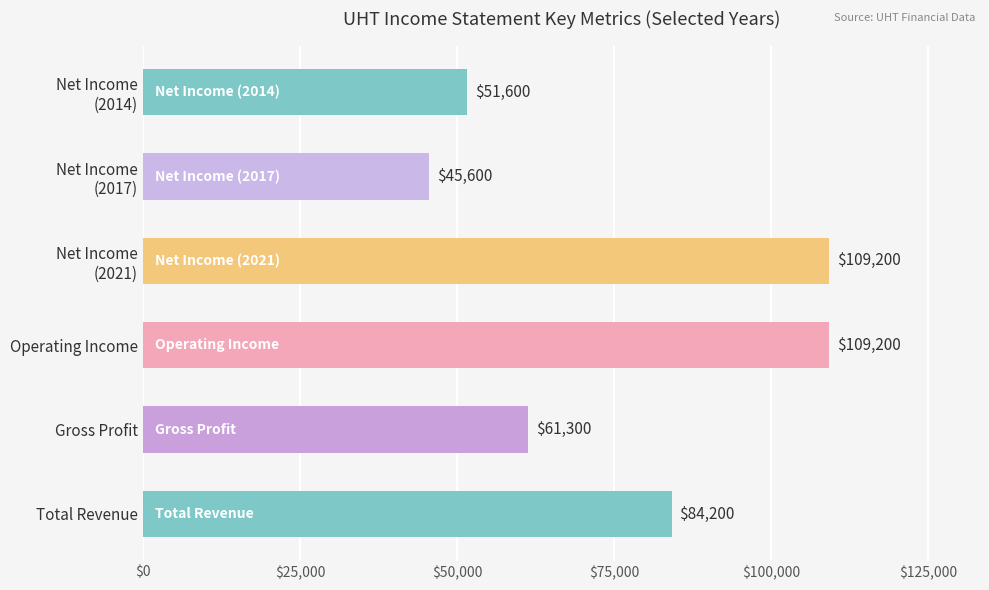

What is the average value?

76850